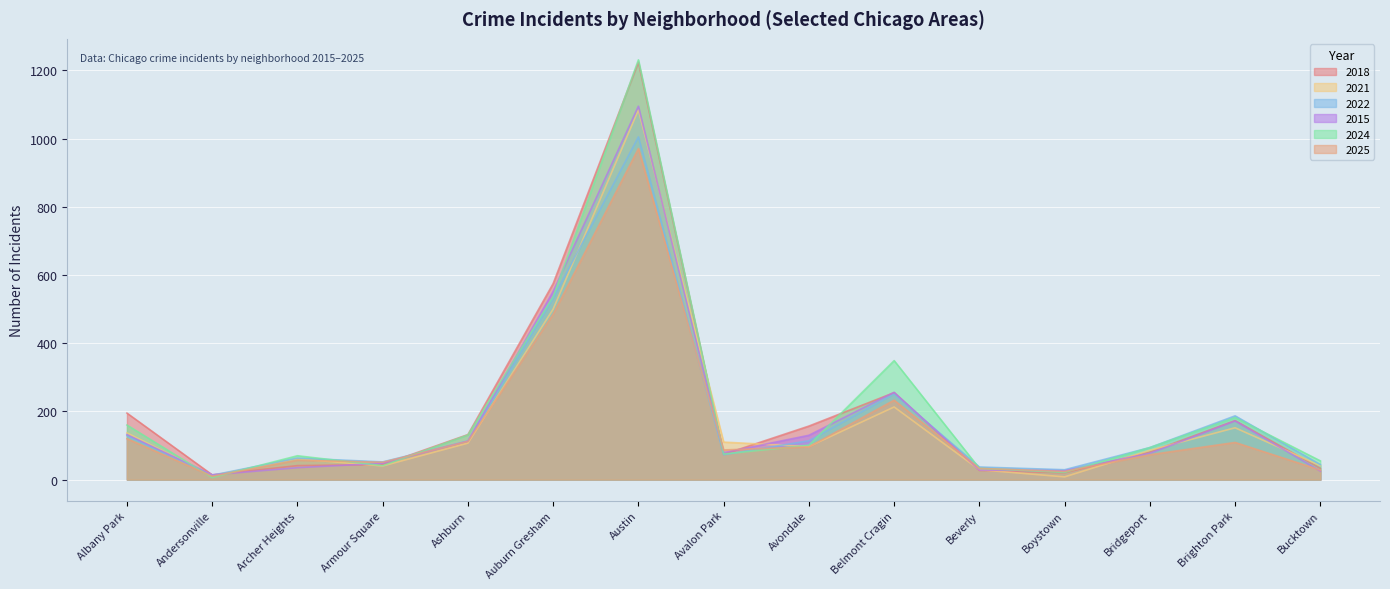

What value does the 2024 series have at Ashburn?

131